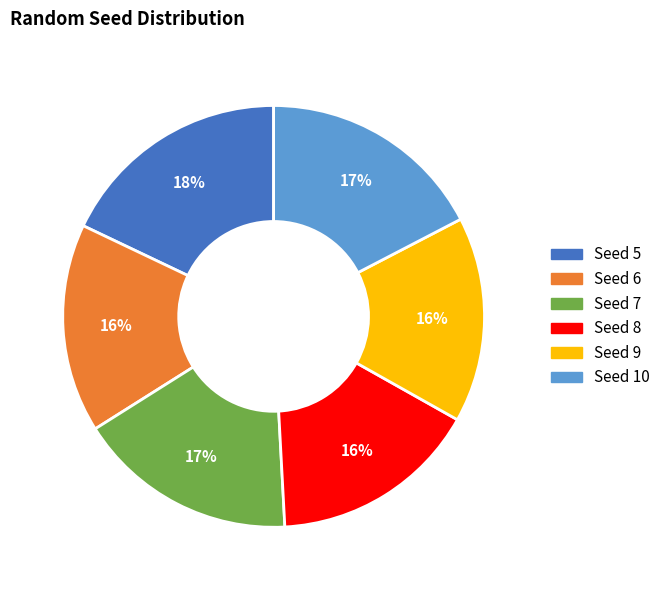

Is there any slice that represents more than half of the pie?

No